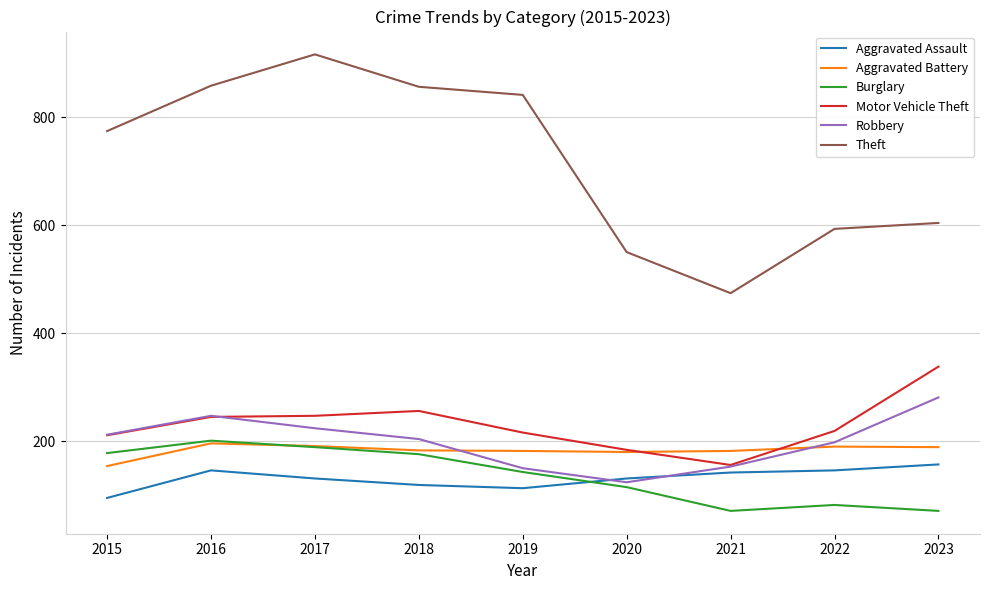

True or false: Theft has a value of 127 at 2021.

False